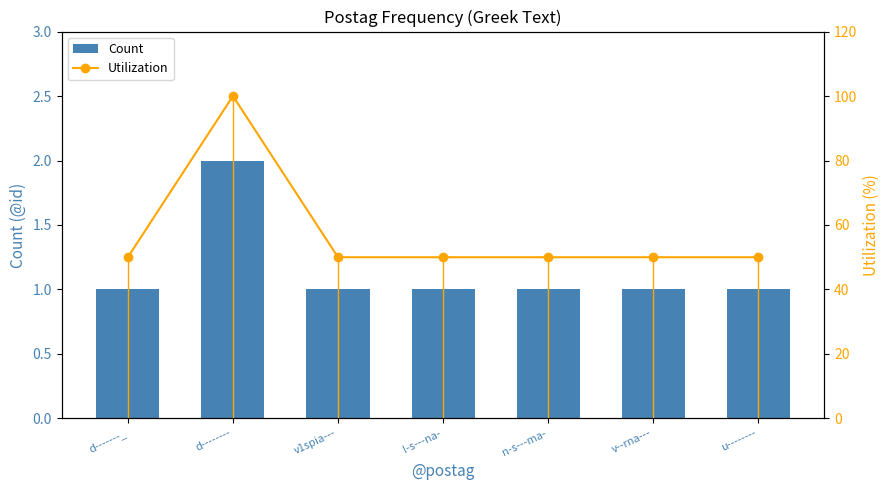

Which series has the largest range (max minus min)?

Utilization